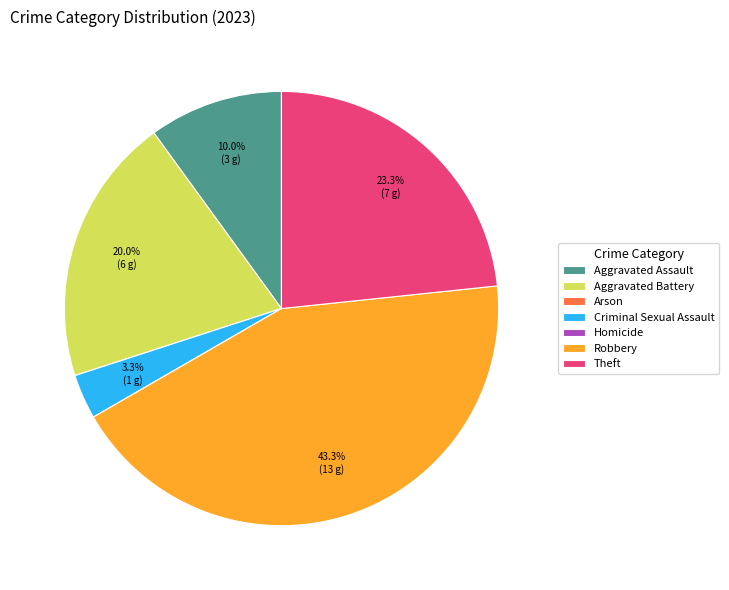

What portion of the pie excludes Criminal Sexual Assault?

96.7%